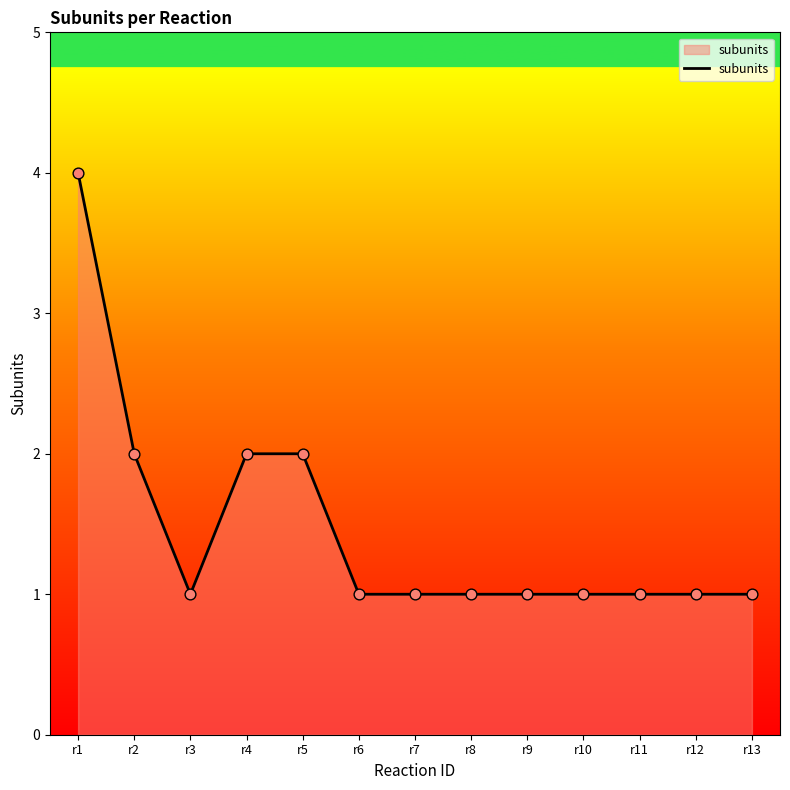

Approximately how many times larger is the value at r4 compared to r3?

2.0